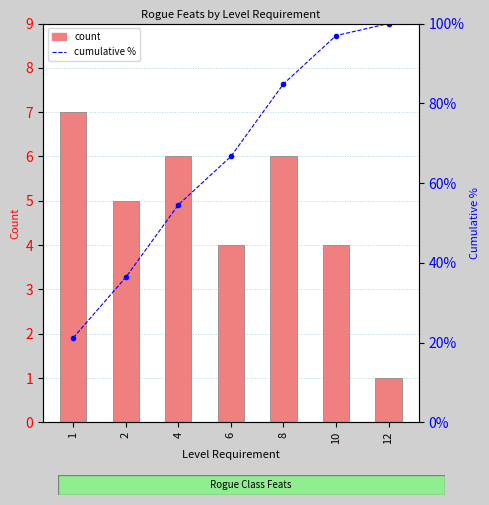

What is the difference between the maximum and minimum values in the count series?

6.0